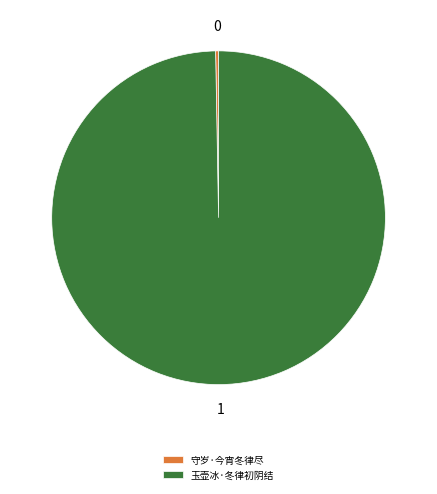

Does 守岁·今宵冬律尽 represent more than half of the total?

No